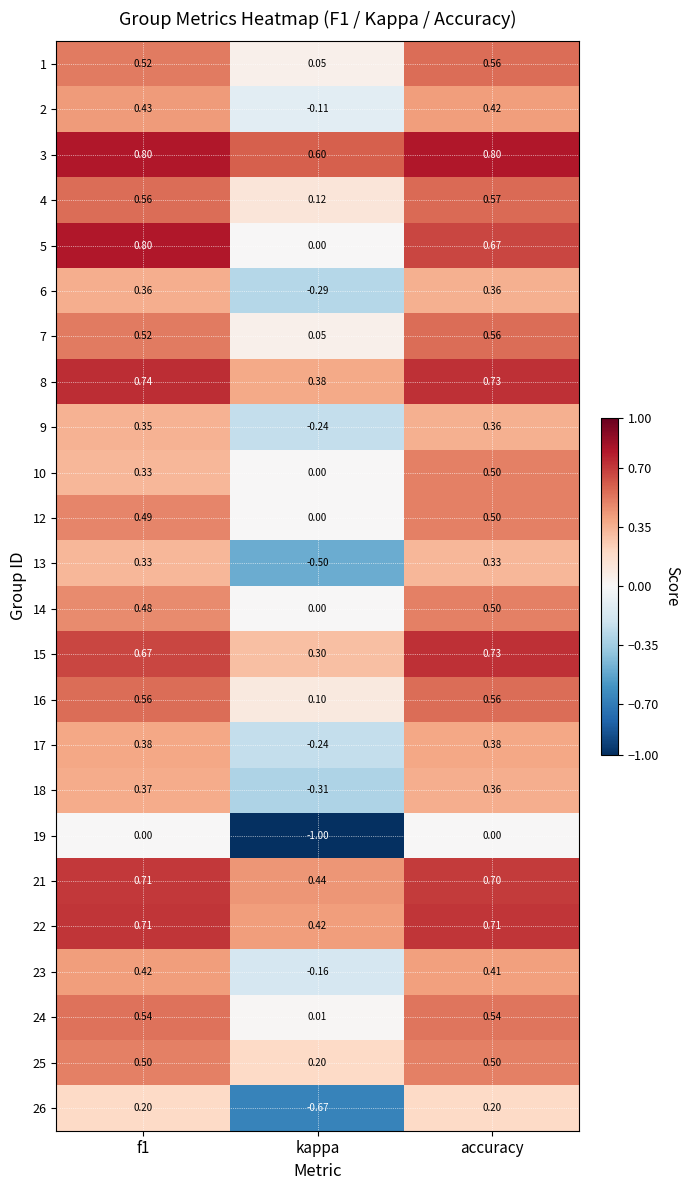

Which label corresponds to the smallest value in the chart?

kappa